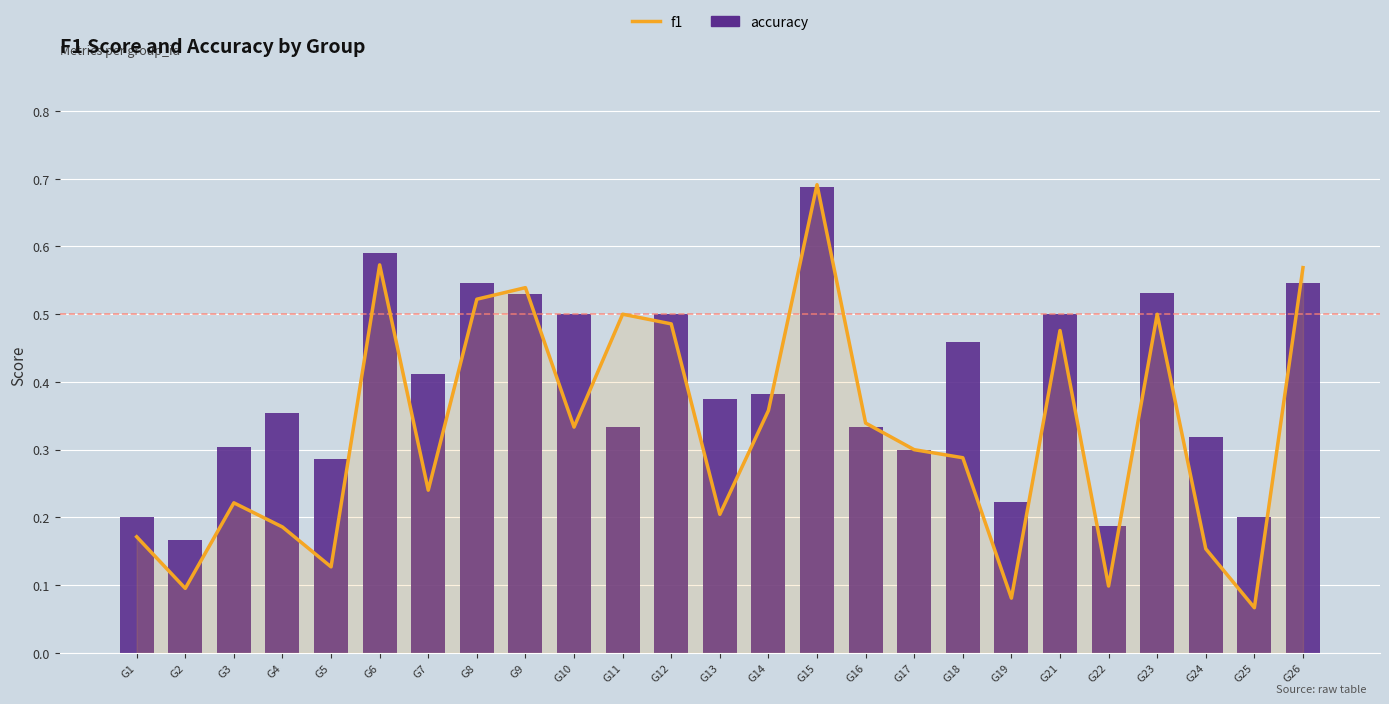

At G23, list the series in order from largest to smallest.

accuracy, f1